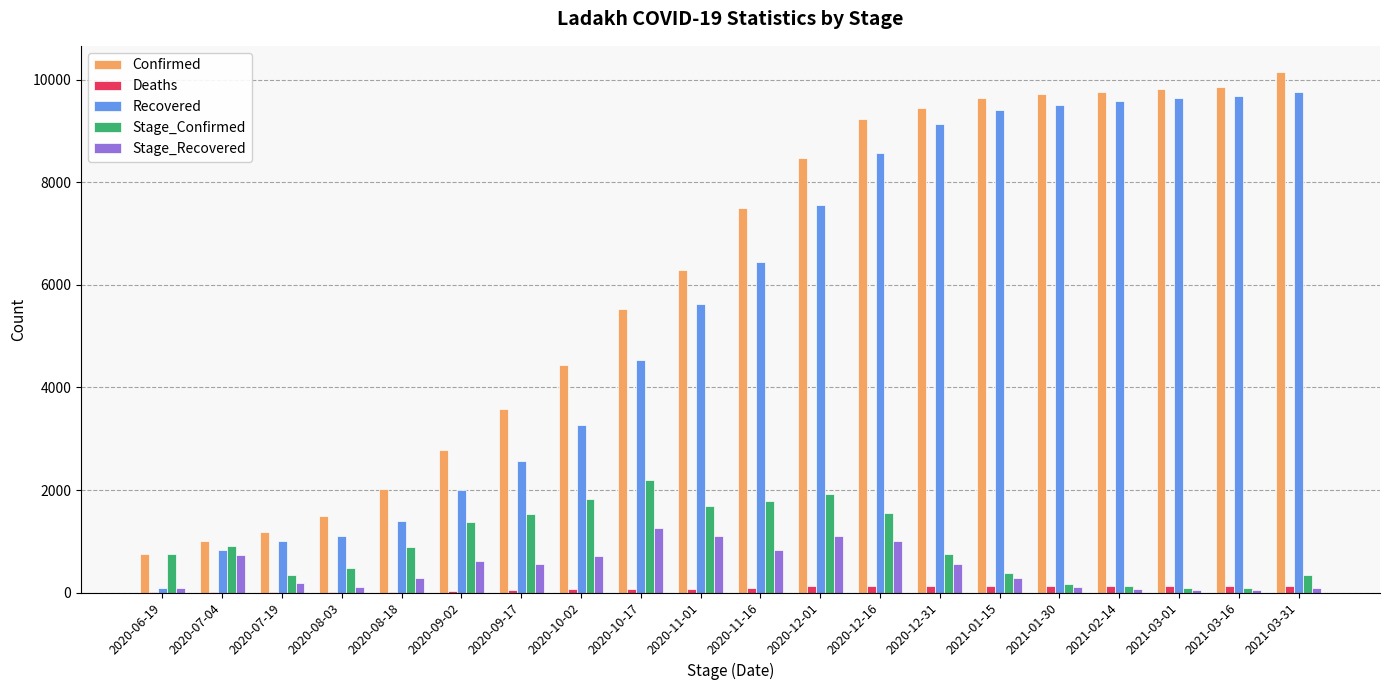

Which series has the largest total across all categories?

Confirmed